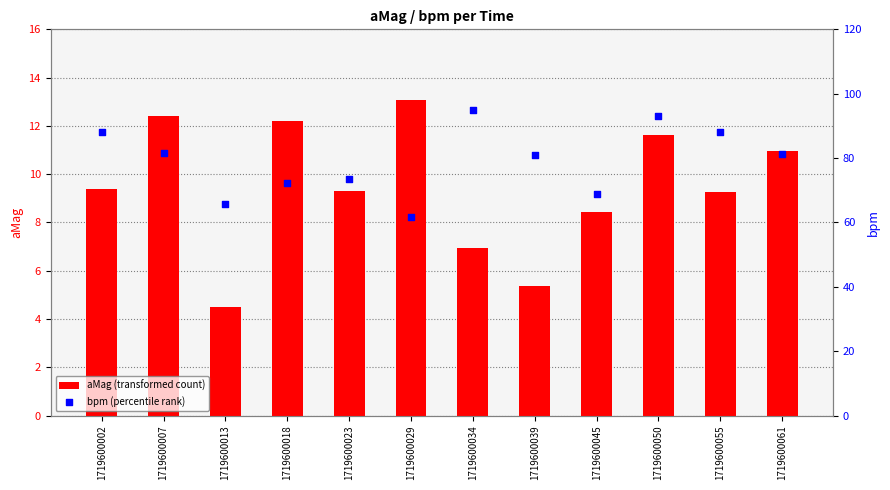

Which series contains the lowest Y value?

aMag (transformed count)